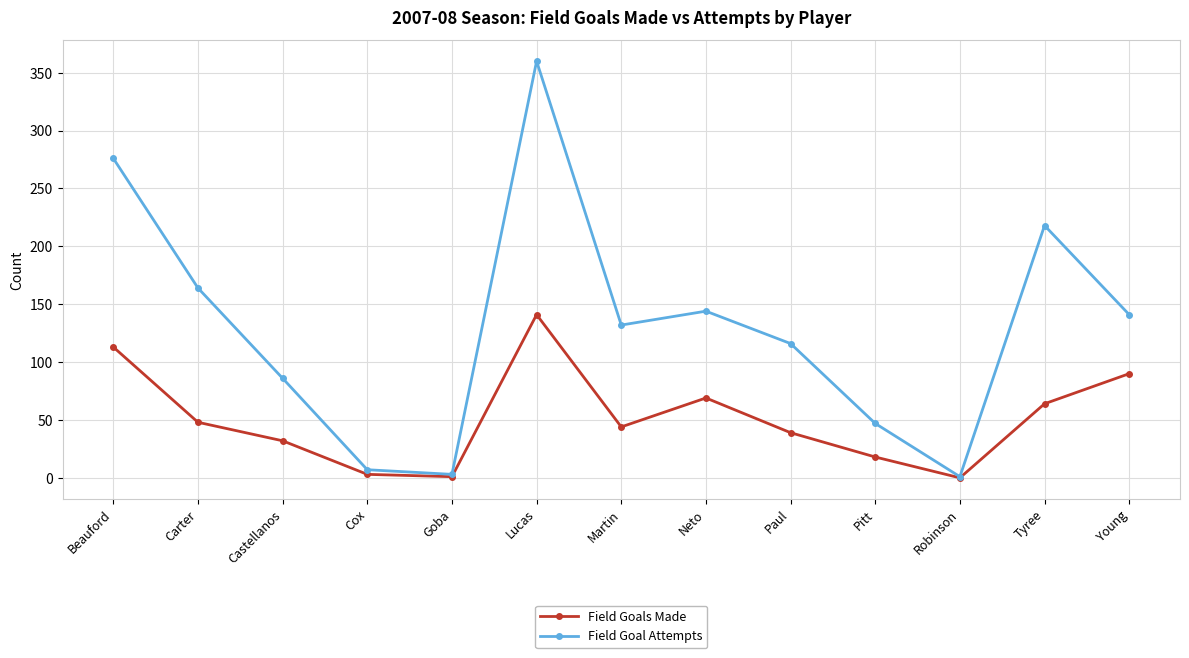

What is the greatest value displayed?

360